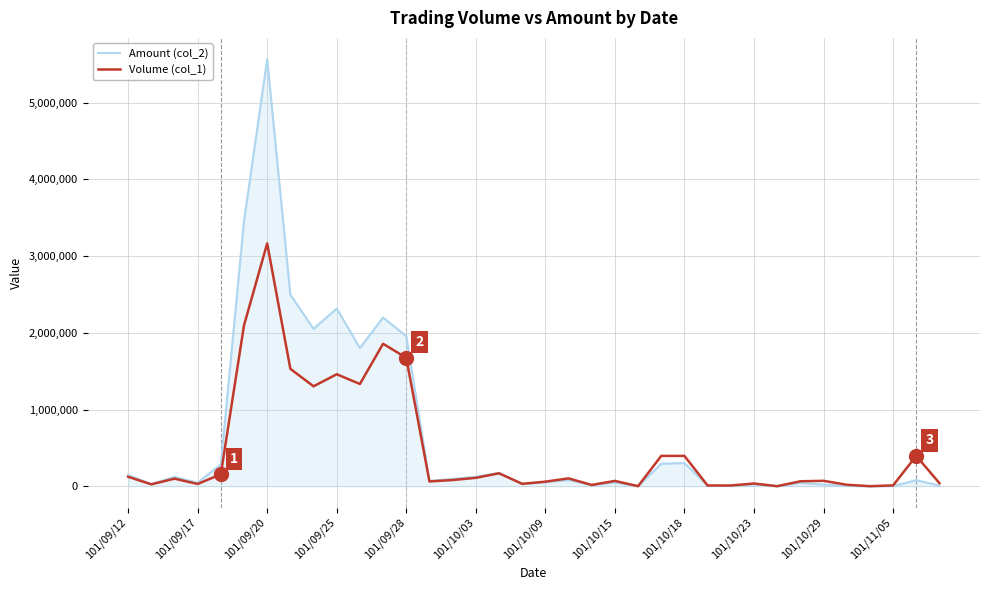

What is the greatest value displayed?

5565550